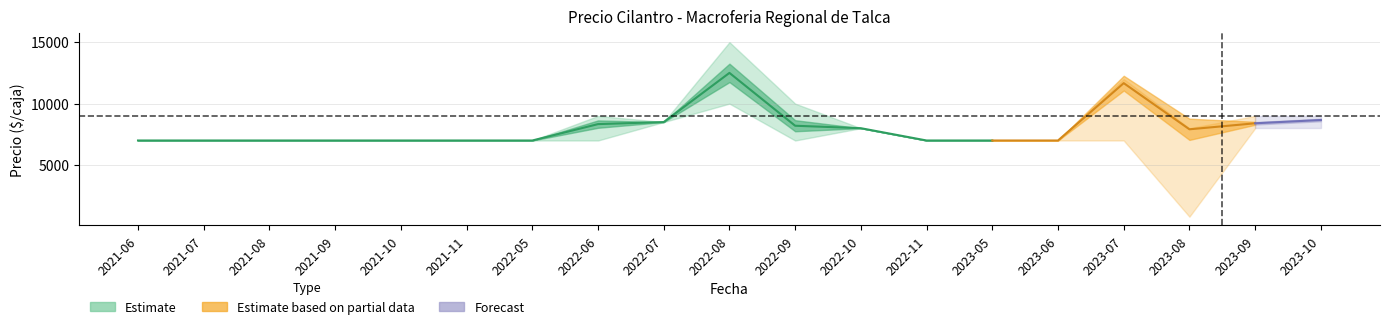

What is the value of the Precio minimo point at the 2nd from the left?

7000